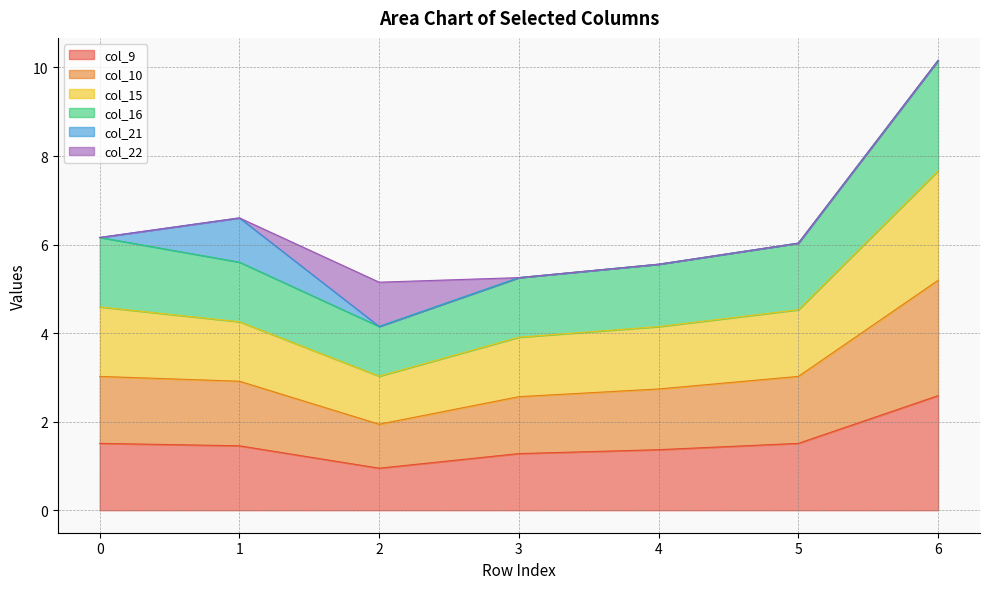

What is the total value across all series at 3?

5.3